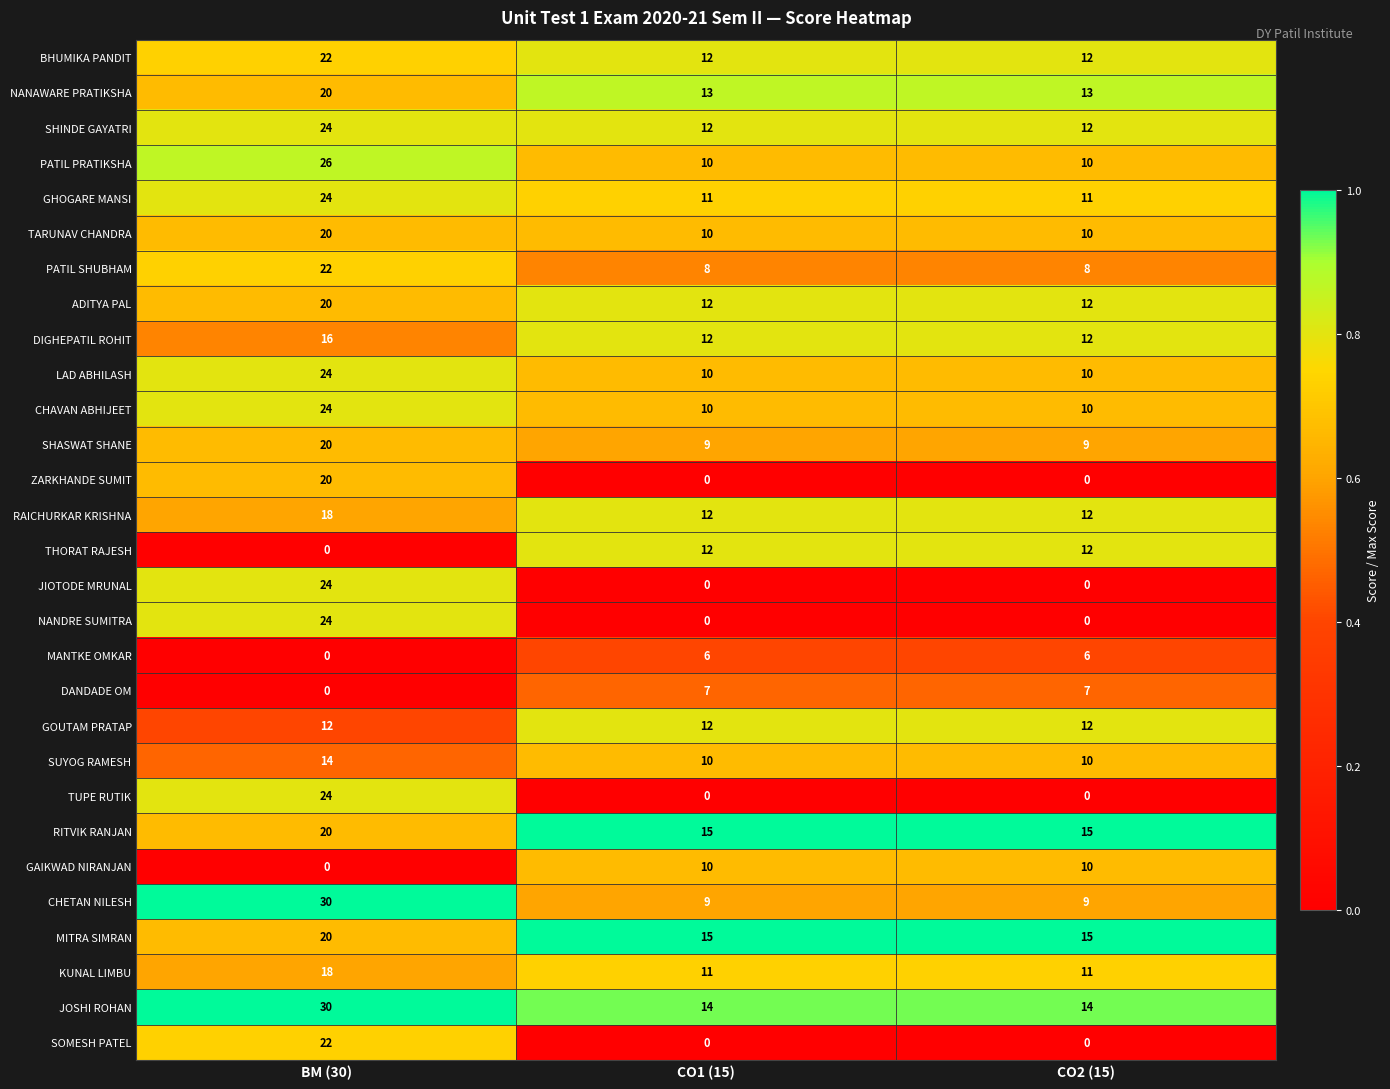

Count the SHINDE GAYATRI values in the range 12 to 24.

3